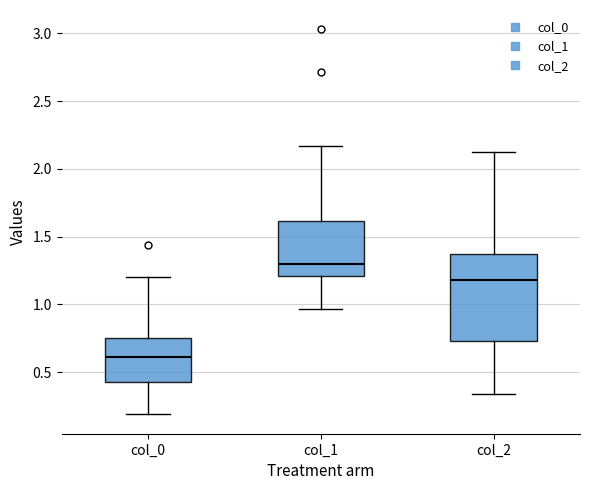

Reading left to right, read every box against the y-axis: the position of its median line, the range the box covers, and the ends of its whiskers. The values are not printed on the chart, so give them approximately, as read against the axis.

col_0: median 0.60, box 0.45 to 0.75, whiskers 0.20 to 1.20
col_1: median 1.30, box 1.20 to 1.60, whiskers 0.95 to 2.15
col_2: median 1.20, box 0.75 to 1.35, whiskers 0.35 to 2.15